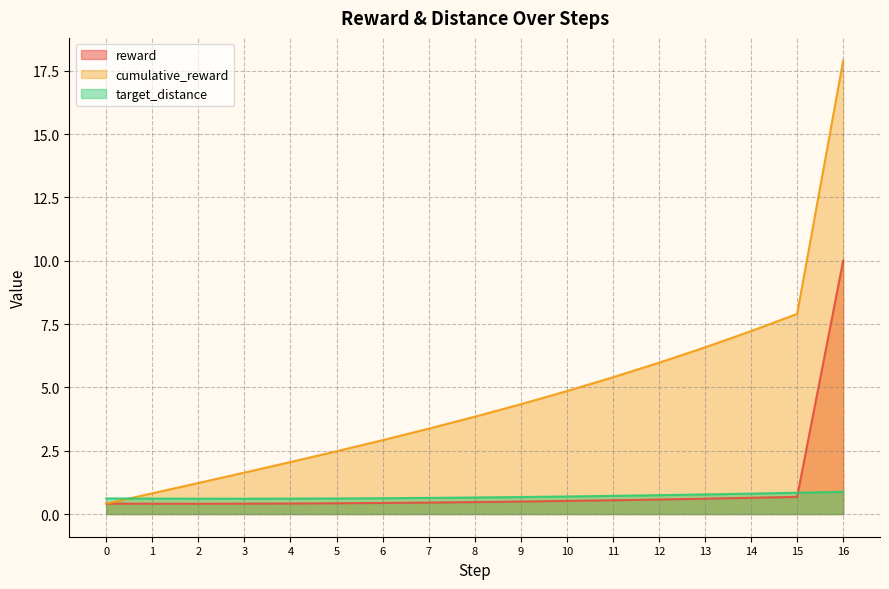

What is the average value of the reward series?

1.1